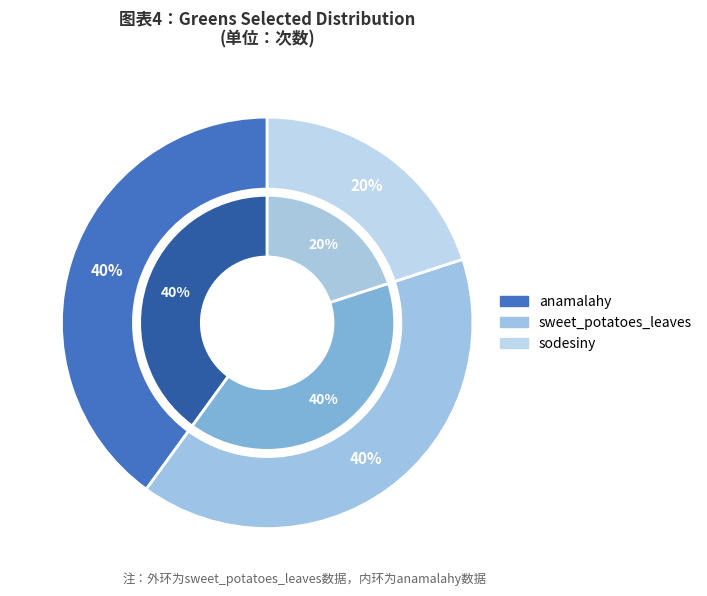

Is the sum of anamalahy and sodesiny greater than half?

Yes